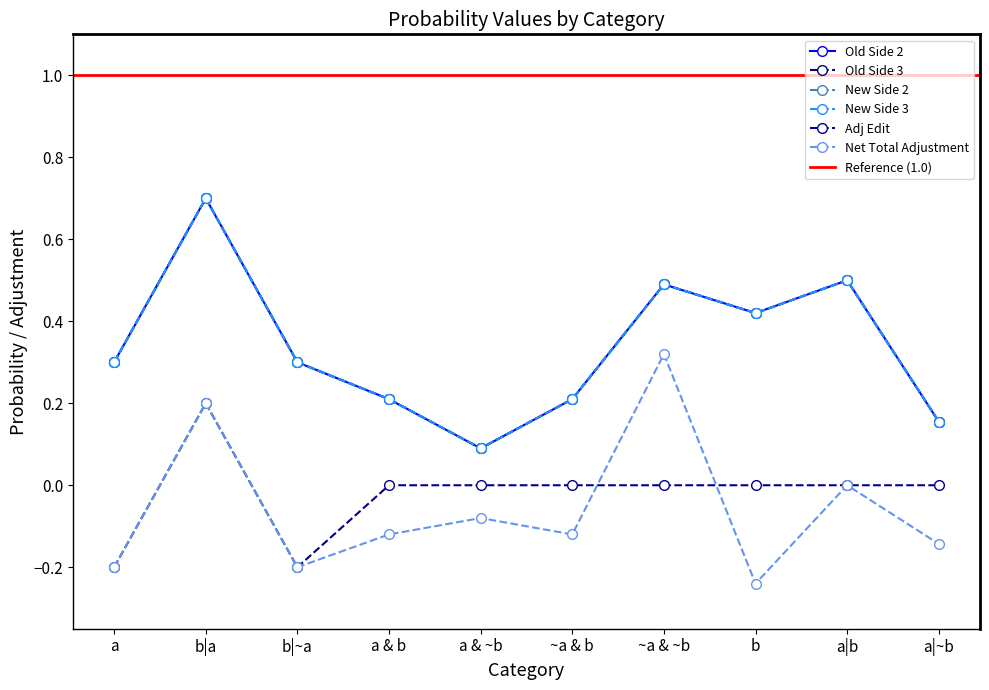

What are all the series names shown in the legend?

Old Side 2, Old Side 3, New Side 2, New Side 3, Adj Edit, Net Total Adjustment